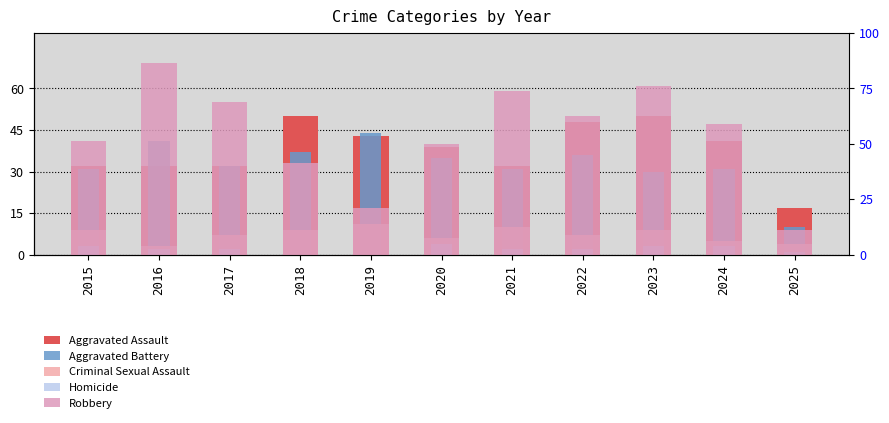

What is the difference between the Homicide values at 2024 and 2016?

1